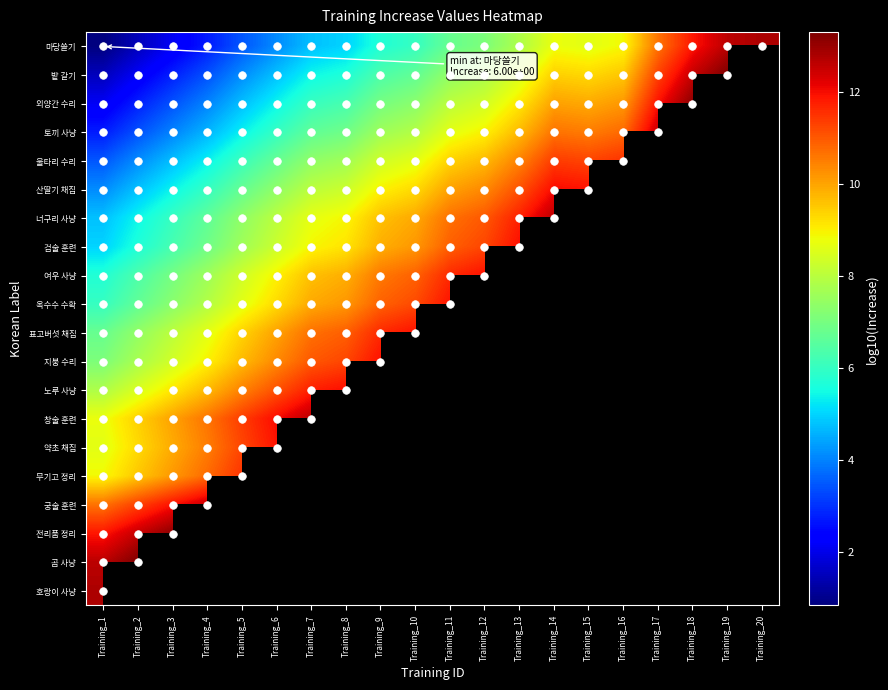

The value of 산딸기 채집 at Training_5 is 6.7. True or false?

True